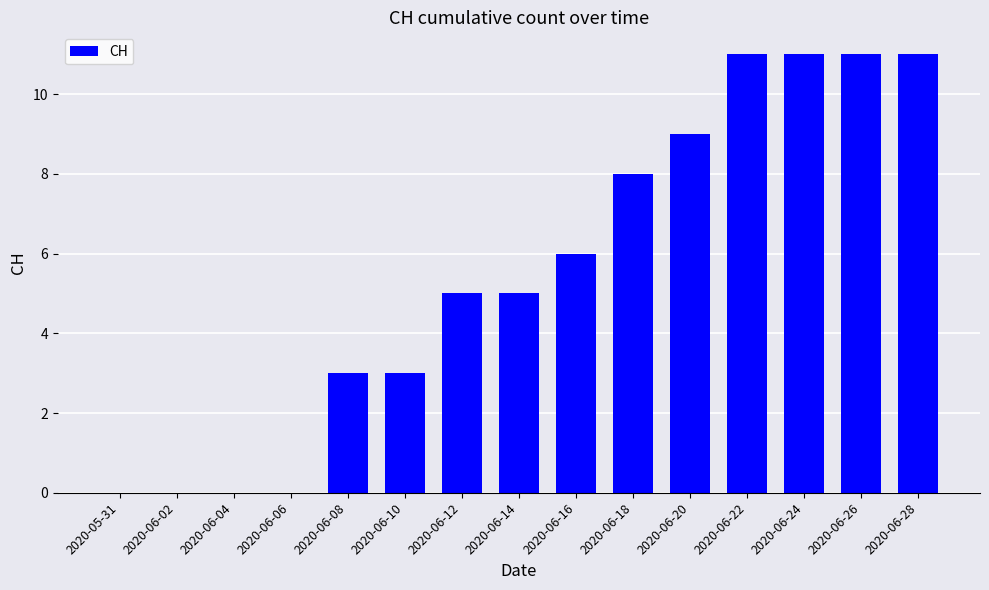

What is the change in value from 2020-06-10 to 2020-06-22?

+8